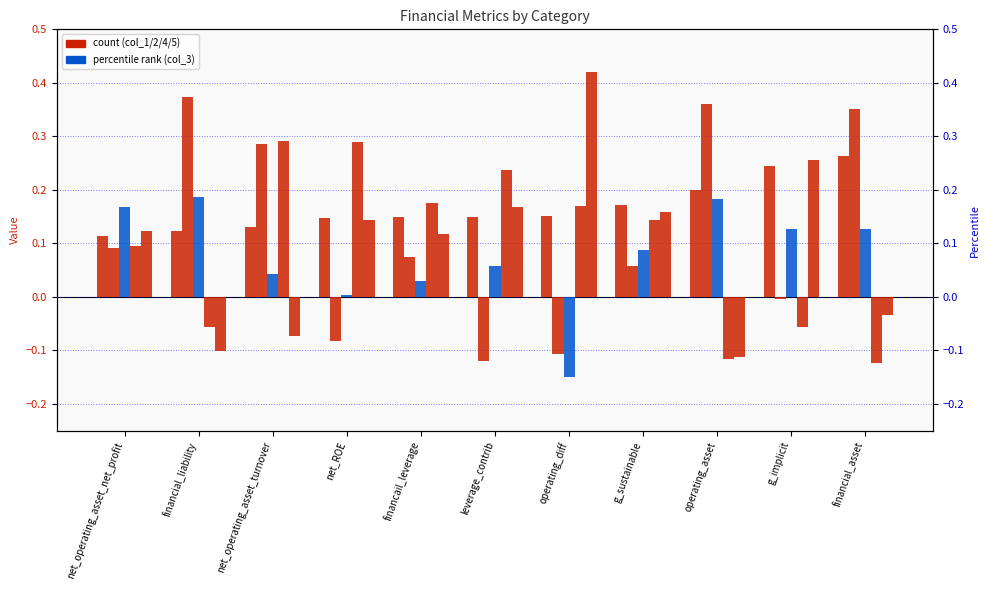

How many values in the col_3 series are below 0?

1